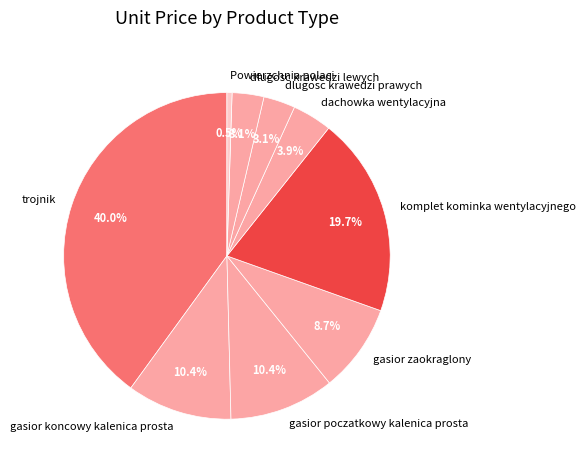

To the nearest percent, what is the average slice percentage?

11%